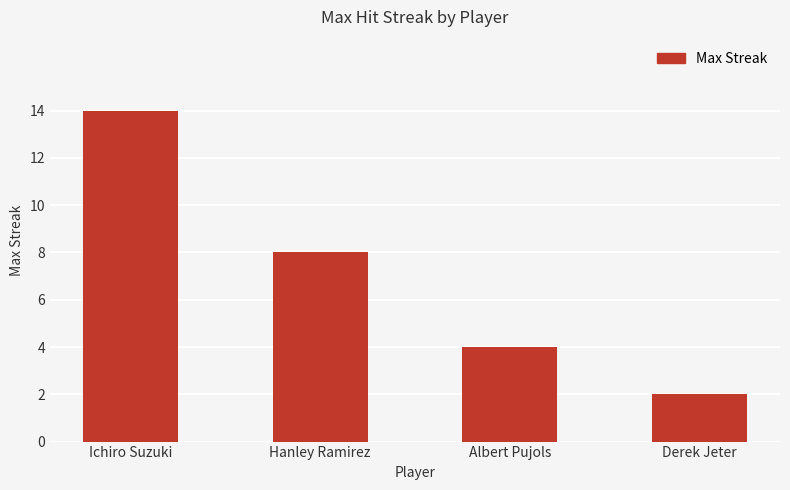

List the labels in order of value, smallest first.

Derek Jeter, Albert Pujols, Hanley Ramirez, Ichiro Suzuki